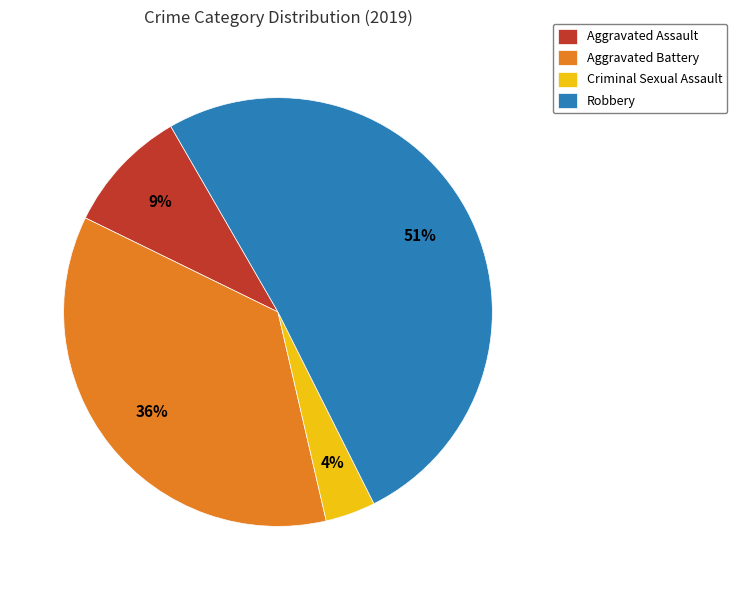

Rank the categories by value from highest to lowest.

Robbery, Aggravated Battery, Aggravated Assault, Criminal Sexual Assault